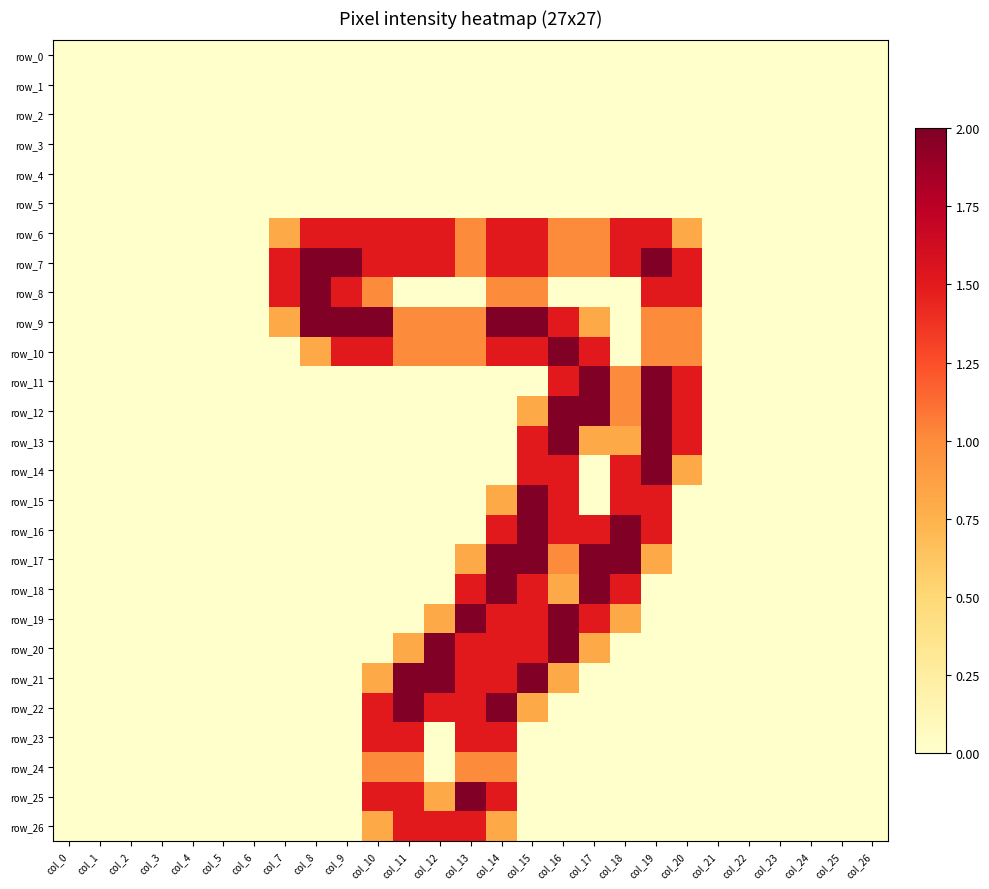

Where is row_2 nearest to the value 0?

col_0